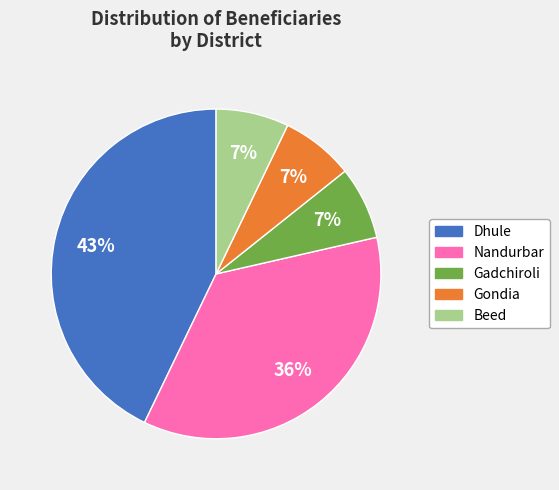

What is the largest slice in the pie chart?

Dhule